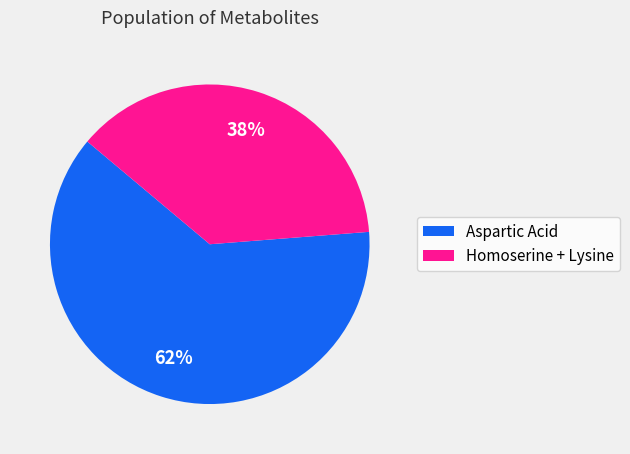

To the nearest percent, what is the combined percentage of Aspartic Acid and Homoserine + Lysine?

100%